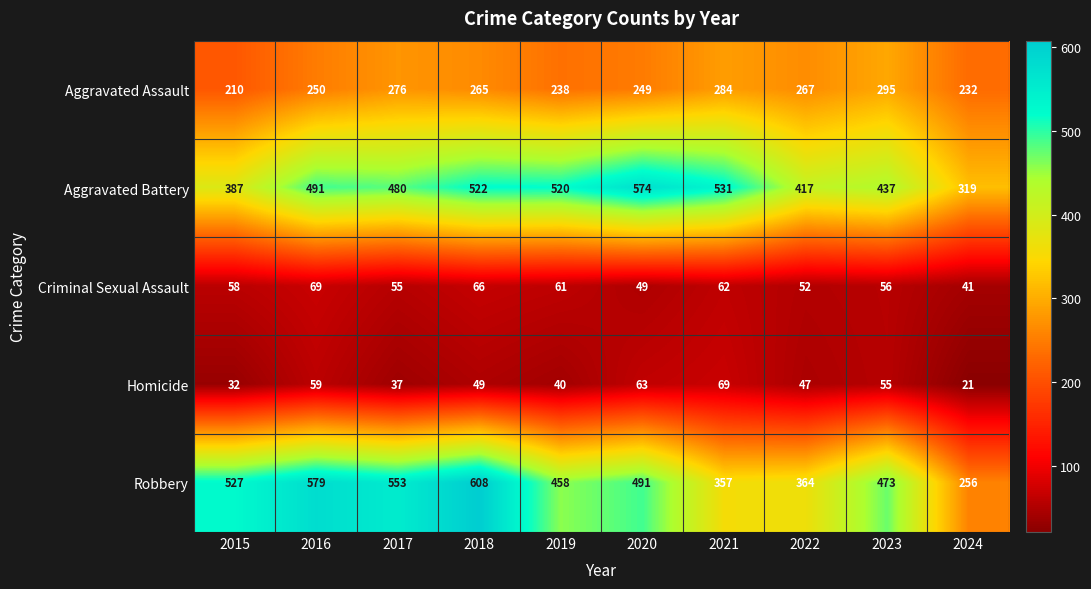

Which category has the highest value across all series?

2018